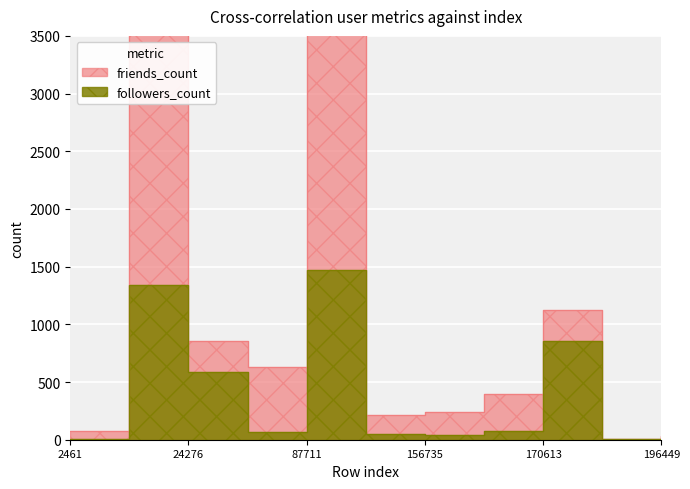

At which category is the sum across all series the highest?

87711